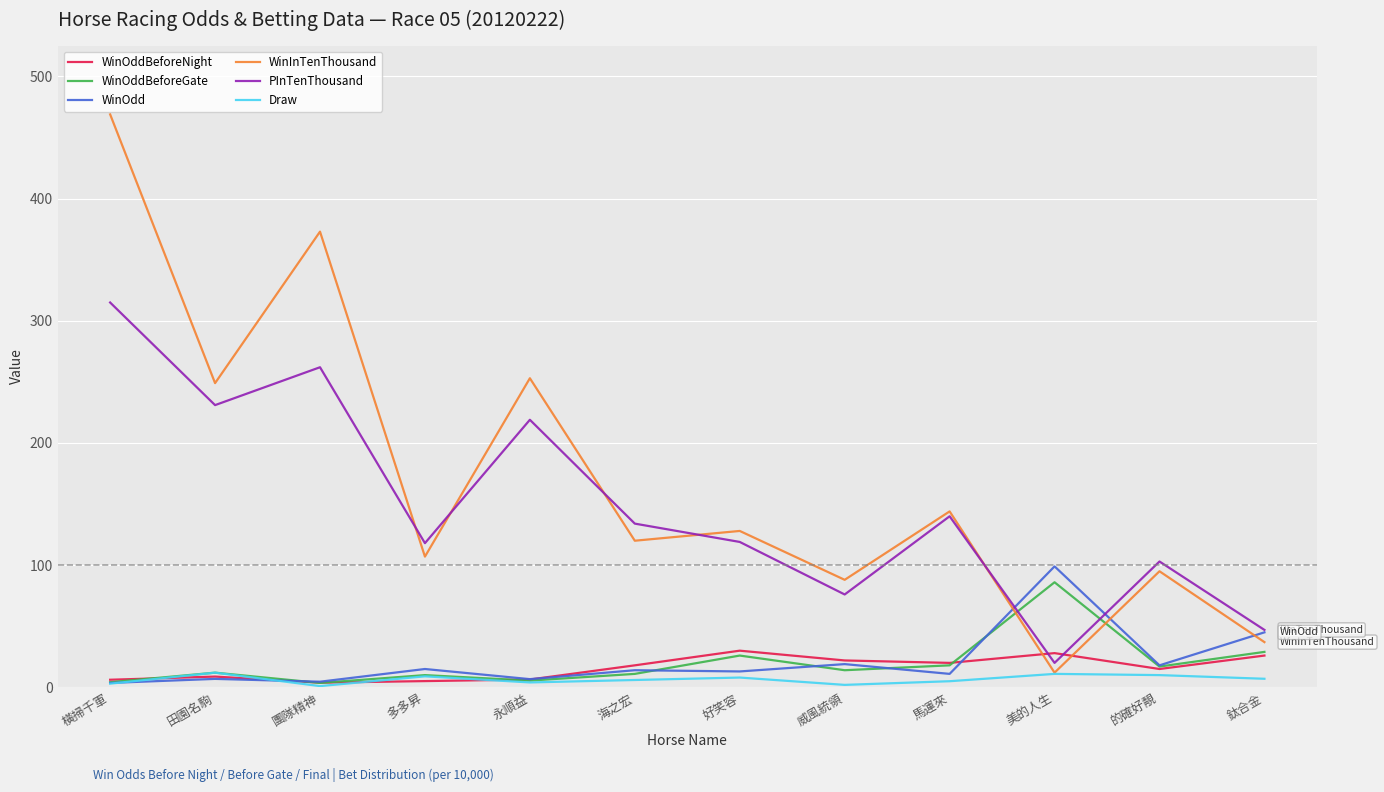

Which series has the largest total across all categories?

WinInTenThousand